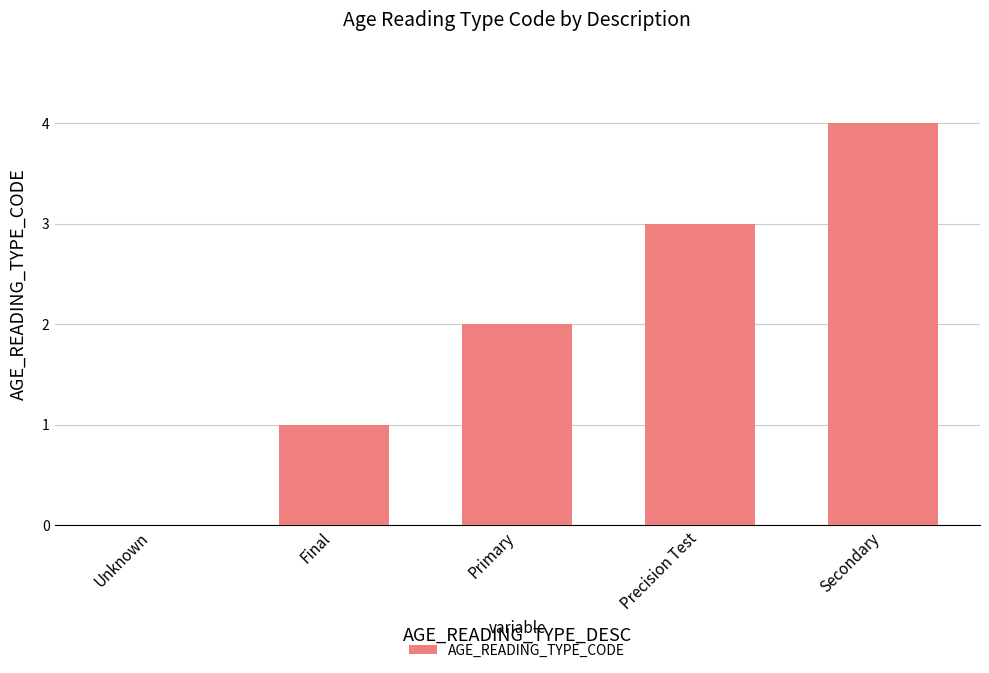

Reading left to right, list all the values displayed in this chart.

0	1	2	3	4